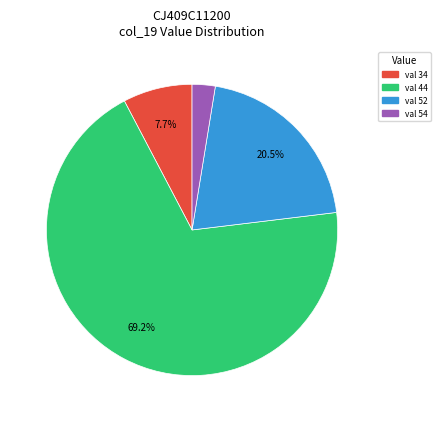

How many segments does this pie chart have?

4